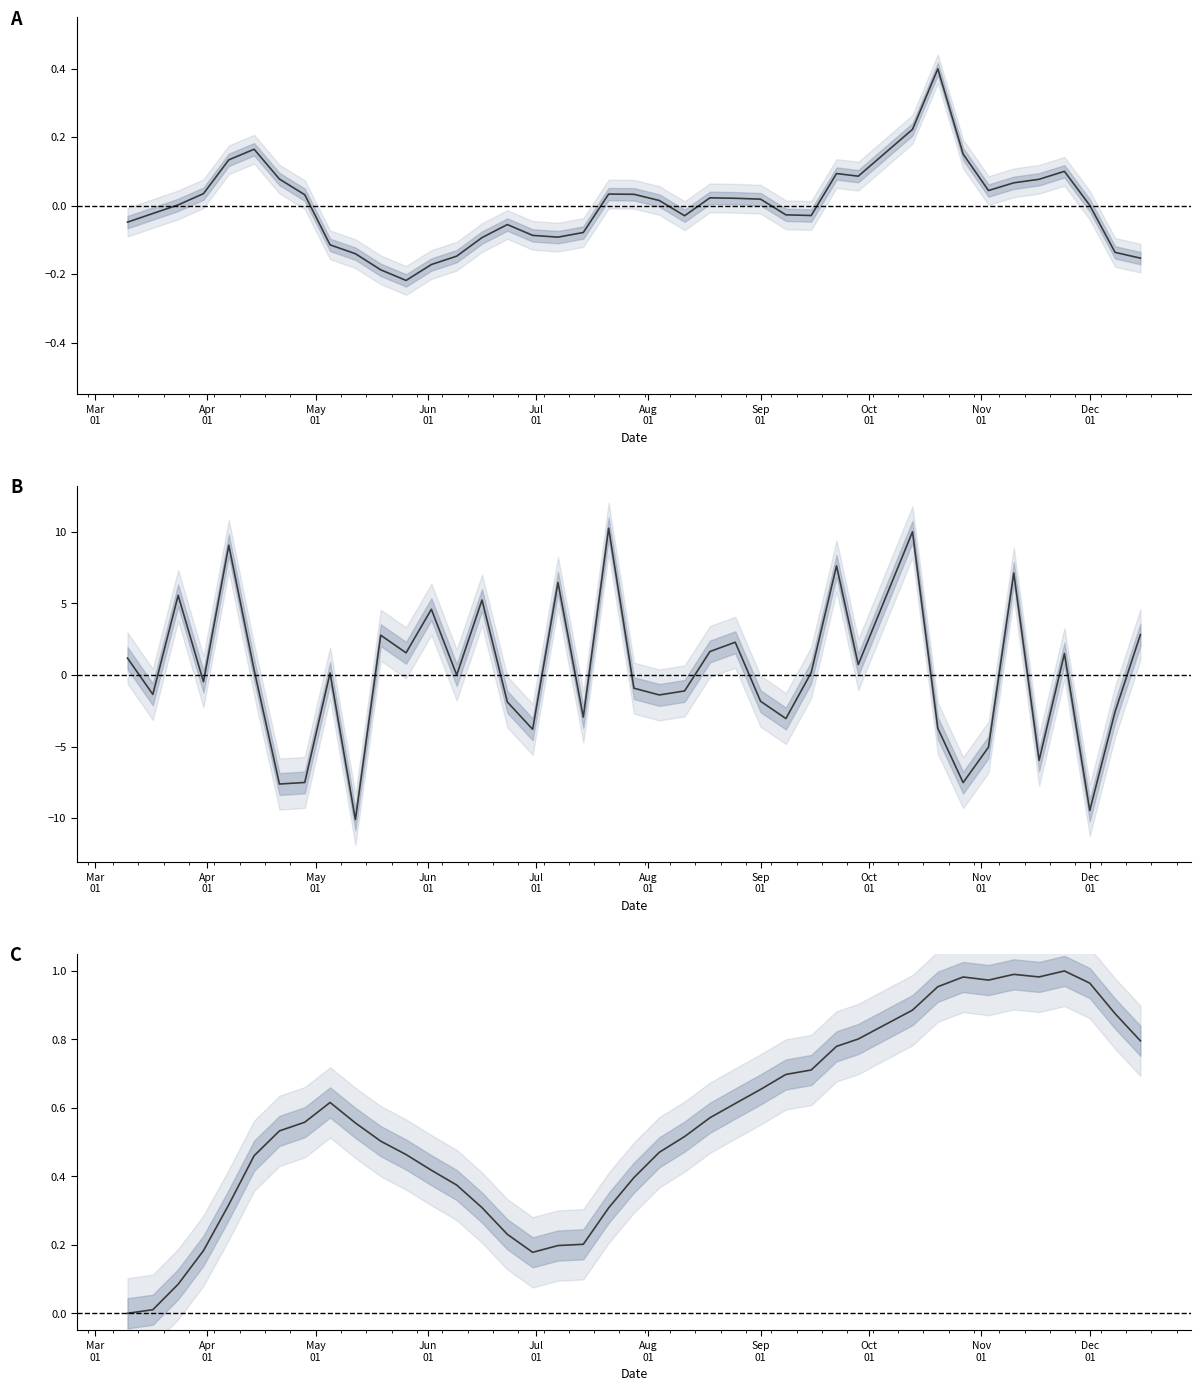

What is the spread (max minus min) of values at May
01?

5.6